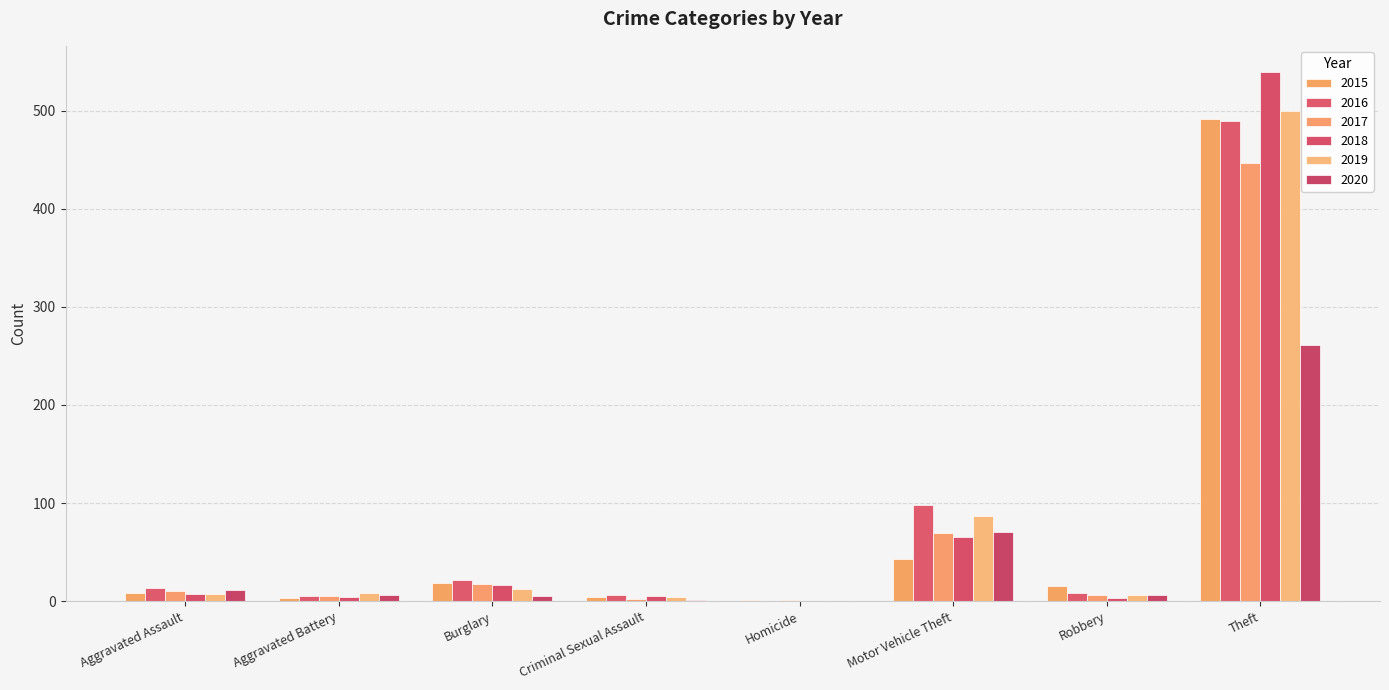

How many categories are shown in the chart?

8